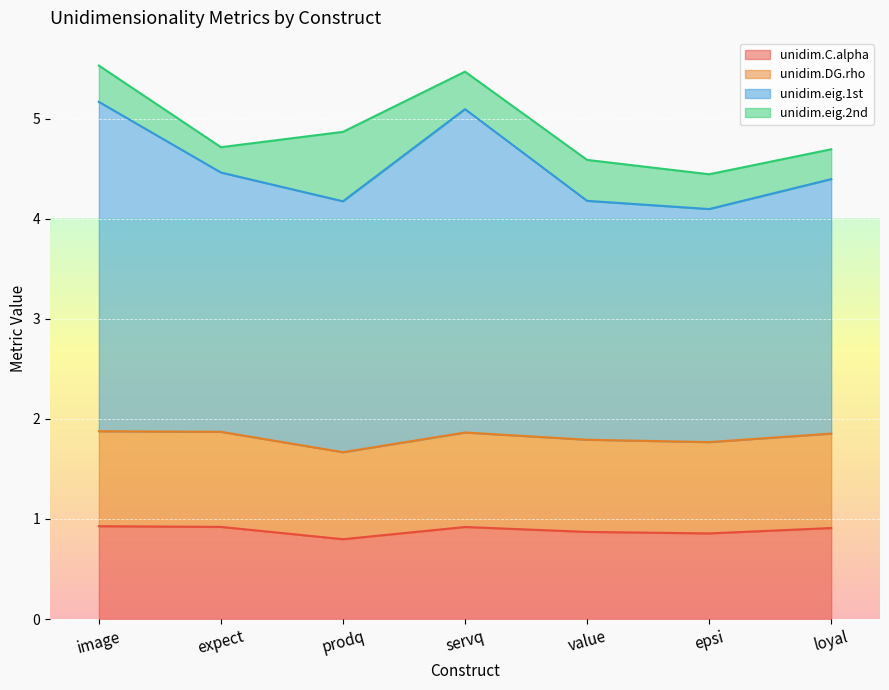

What is the difference between the unidim.eig.1st values at servq and image?

0.1